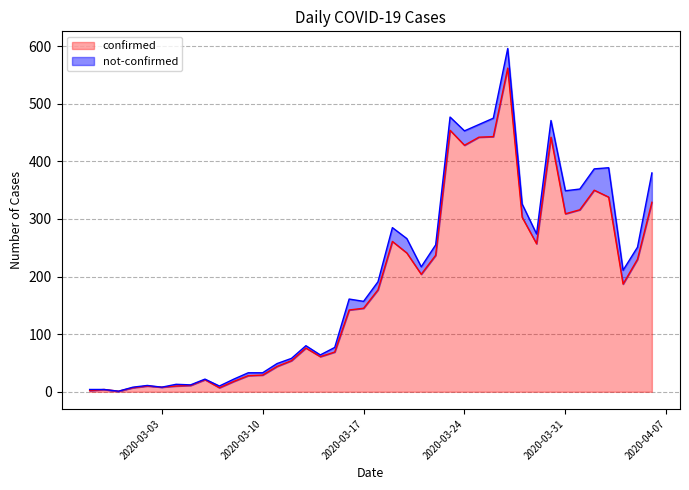

Reading left to right, what are all the values shown in this chart?

2	4	1	7	10	8	10	11	21	7	18	28	29	44	54	76	61	69	142	145	177	261	241	204	237	454	428	442	443	562	303	257	442	309	316	350	338	187	230	329